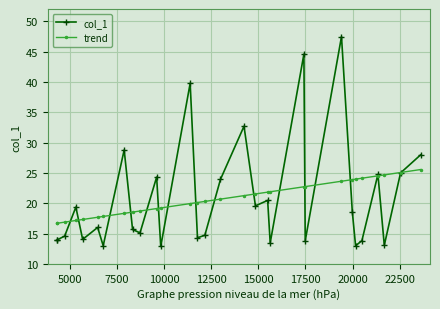

Reading left to right, list all the values displayed in this chart.

col_1: 14.0	14.0	14.6	19.4	14.1	16.0	13.0	28.8	15.7	15.2	24.3	12.9	39.8	14.3	14.8	24.0	32.7	19.6	20.5	13.5	44.6	13.8	47.5	18.6	13.0	13.9	24.8	13.1	25.0	28.0
trend: 16.7	16.7	16.9	17.2	17.4	17.7	17.9	18.4	18.6	18.8	19.2	19.3	20.0	20.2	20.3	20.7	21.3	21.6	21.9	21.9	22.7	22.8	23.7	23.9	24.0	24.1	24.5	24.7	25.1	25.6